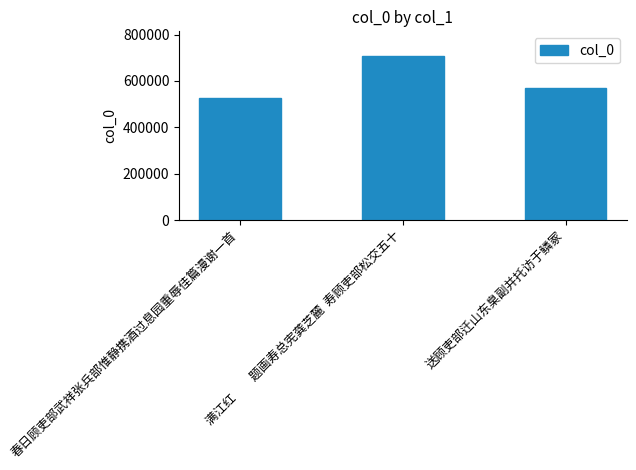

What is the difference between the values at 春日顾吏部武祥张兵部惟静携酒过息园重辱佳篇漫谢一首 and 送顾吏部迁山东臬副并托访于鳞冢?

42691